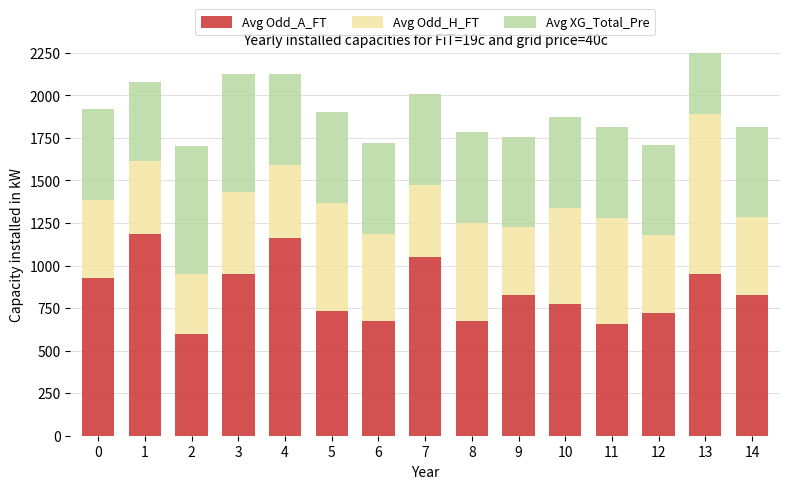

List the series in order of their peak value, lowest first.

Avg XG_Total_Pre, Avg Odd_H_FT, Avg Odd_A_FT